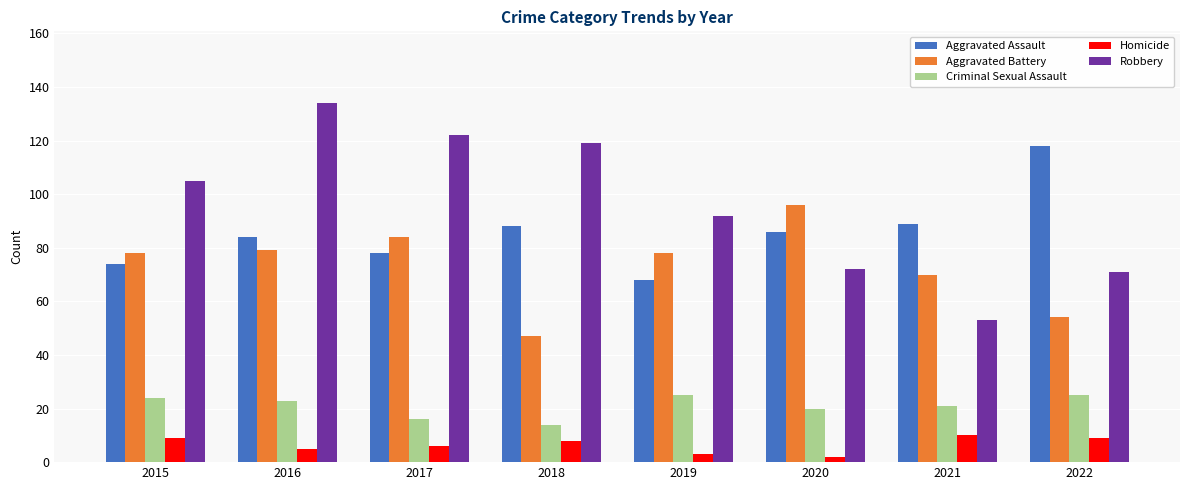

What is the spread (max minus min) of values at 2021?

79